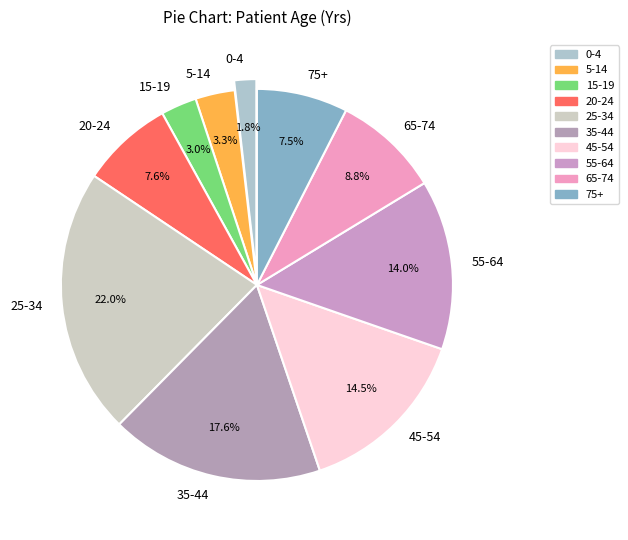

Combined, do 5-14 and 35-44 account for over 50%?

No